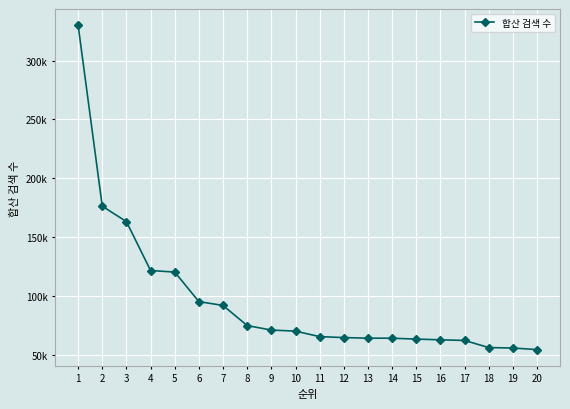

At which label is the value closest to 192187?

2